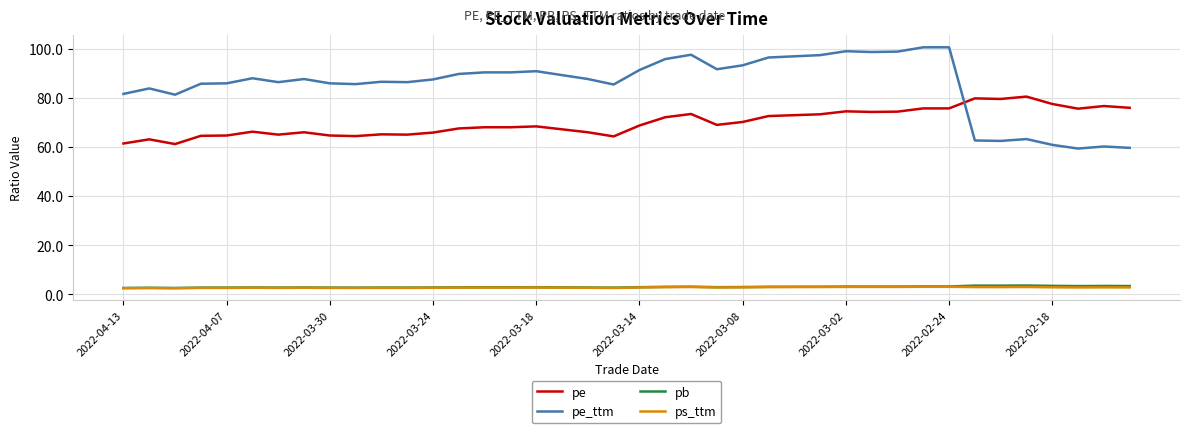

What is the maximum value shown in the chart?

100.5